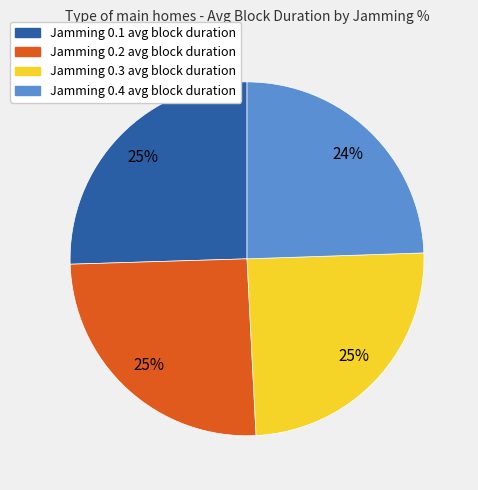

To the nearest percent, what is the average slice percentage?

25%